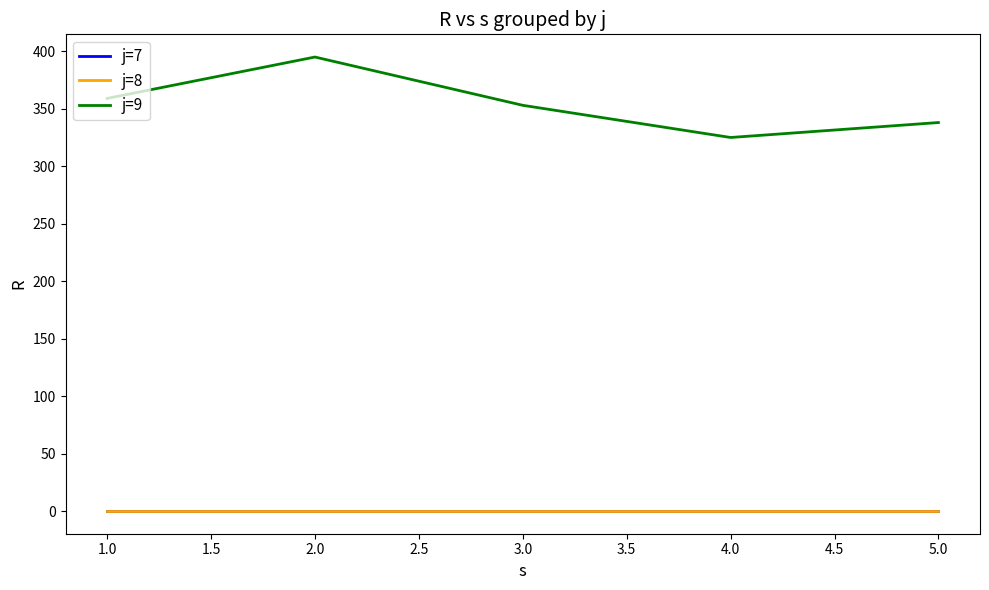

Does the chart display data point markers on the line(s)?

No